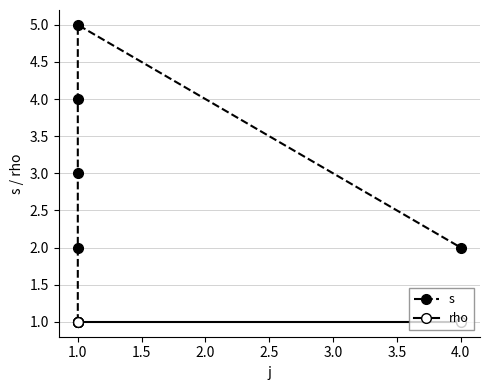

What is the difference between the highest and lowest values at 2.0?

3